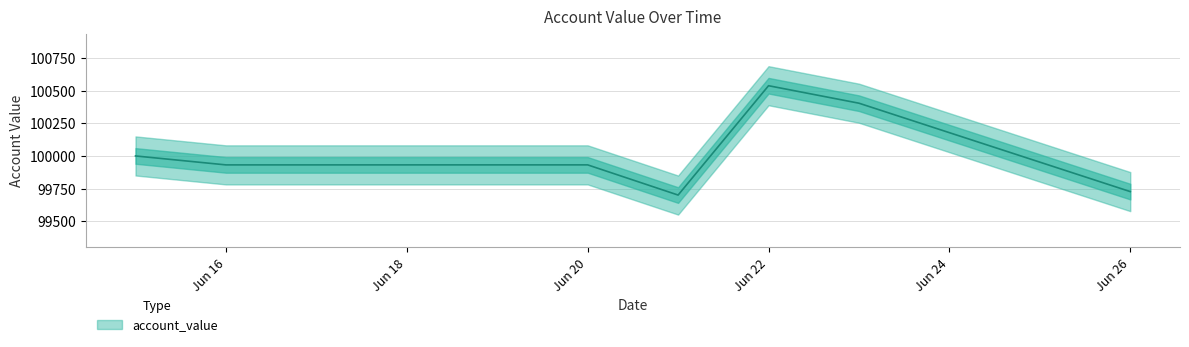

How many points are higher than both their immediate neighbors (excluding endpoints)?

2